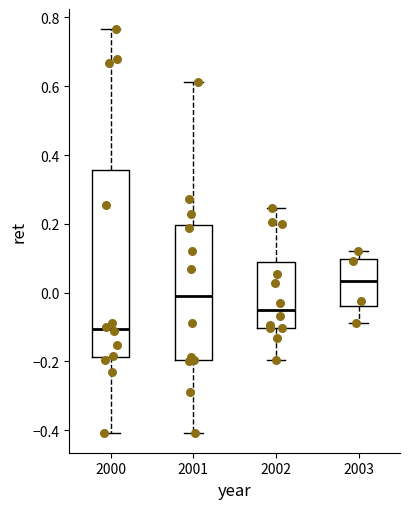

Reading left to right, transcribe this box plot: for each box, give where its median line is, the range the box spans, and where its two whiskers end, as read against the y-axis. The values are not printed on the chart, so give them approximately, as read against the axis.

2000: median -0.10, box -0.18 to 0.36, whiskers -0.40 to 0.76
2001: median -0.02, box -0.20 to 0.20, whiskers -0.40 to 0.62
2002: median -0.04, box -0.10 to 0.10, whiskers -0.20 to 0.24
2003: median 0.04, box -0.04 to 0.10, whiskers -0.08 to 0.12